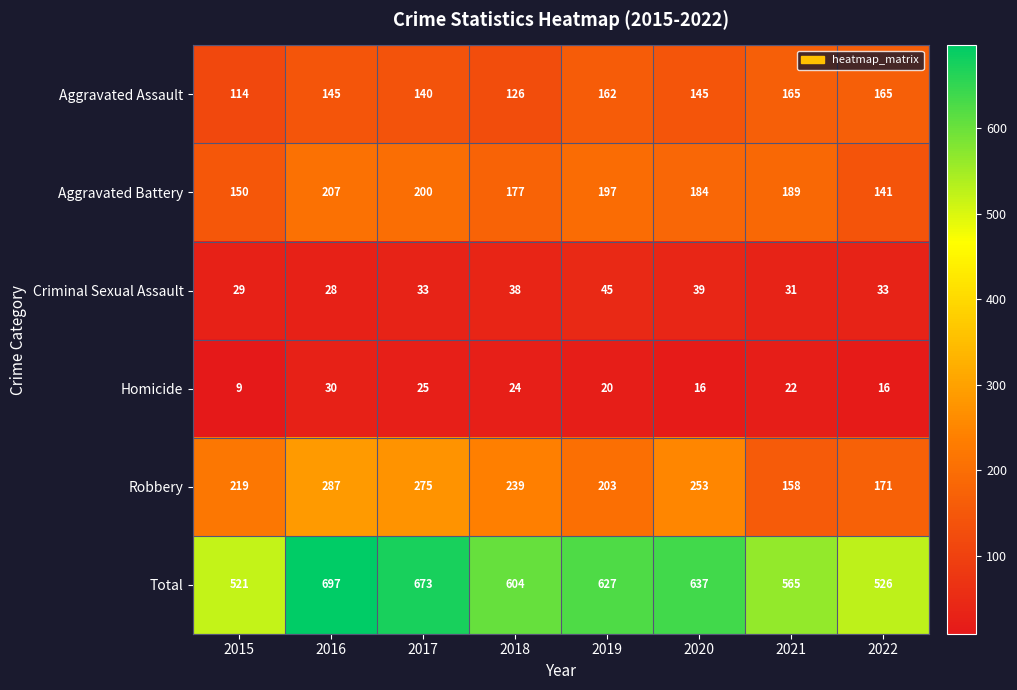

What is the difference between the Aggravated Battery values at 2019 and 2016?

10